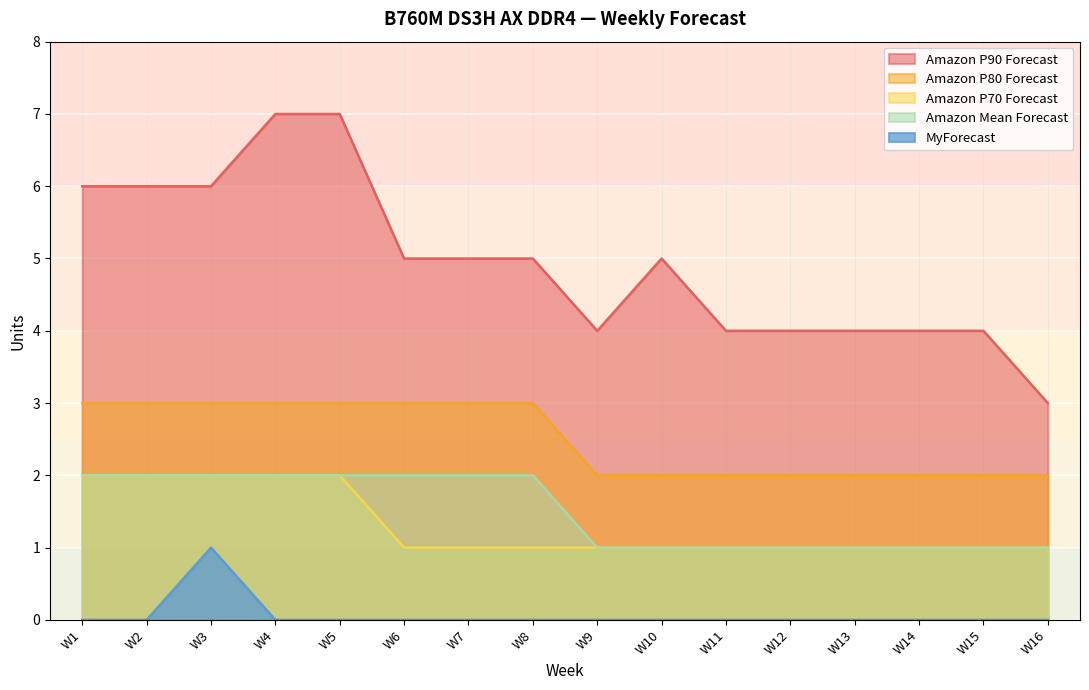

Count the Amazon P80 Forecast values in the range 2 to 3.

16